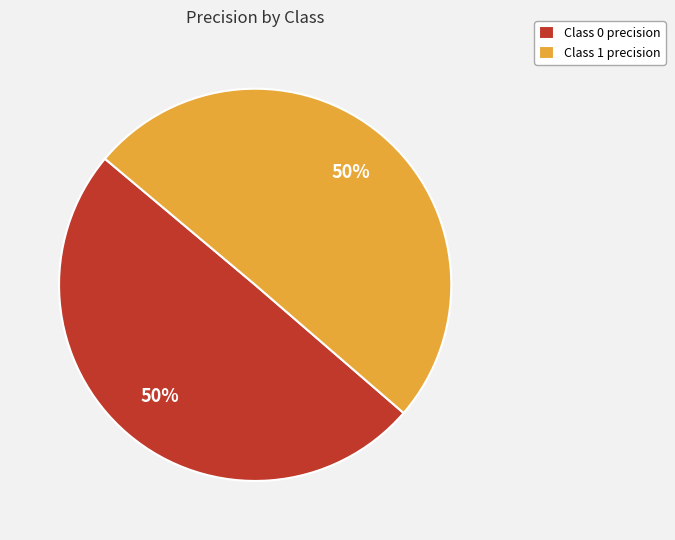

To the nearest percent, what is the average slice percentage?

50%